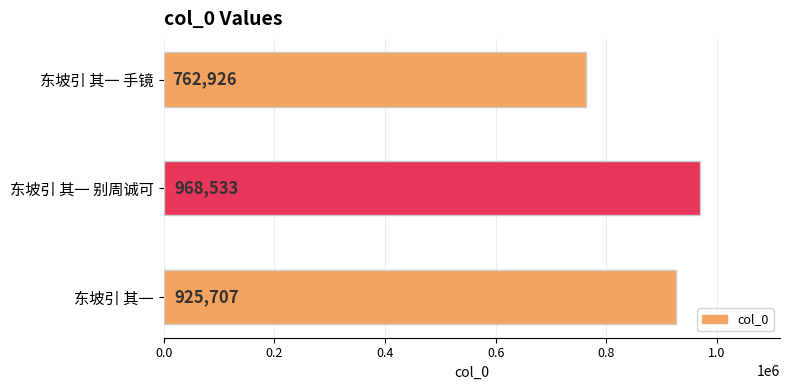

How many values are between 762926 and 968533?

3